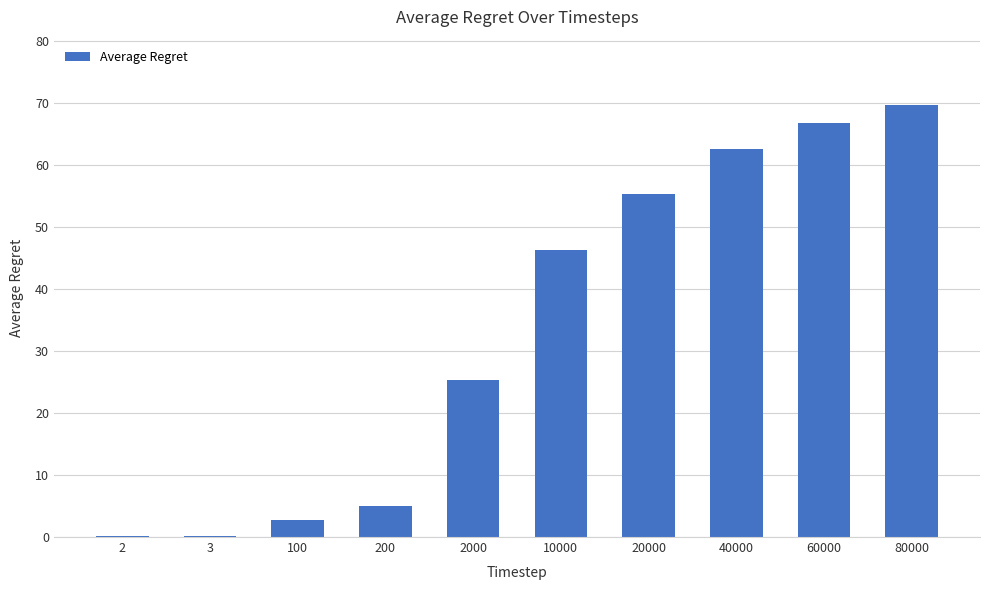

Where does the data first go above 46?

10000